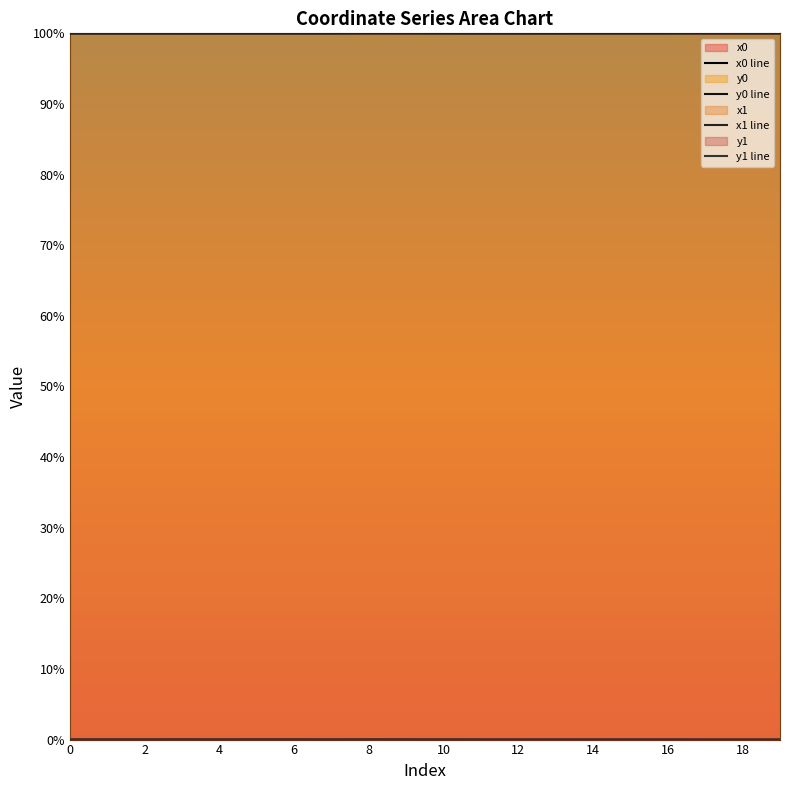

Is the value of x0 line at 12 greater than the value of y1 line at 17?

Yes